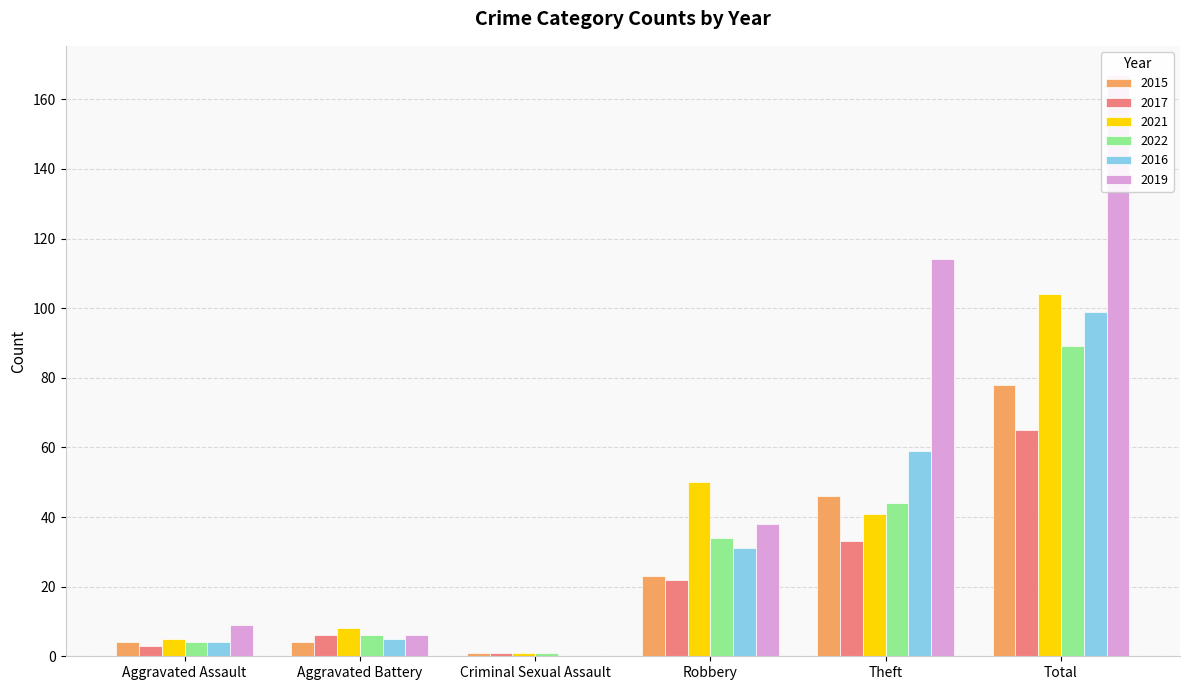

Between Robbery and Theft, which series saw the biggest shift?

2019